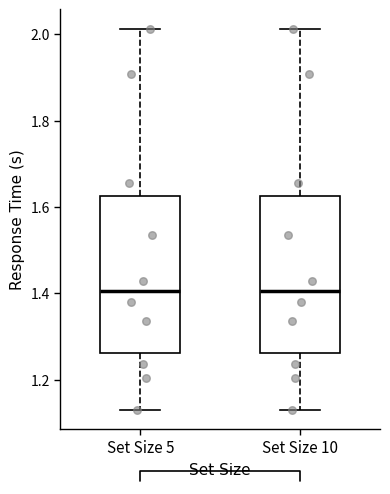

Where is the upper edge of the box for Set Size 5 on the y-axis? The values are not printed on the chart, so give them approximately, as read against the axis.

1.62